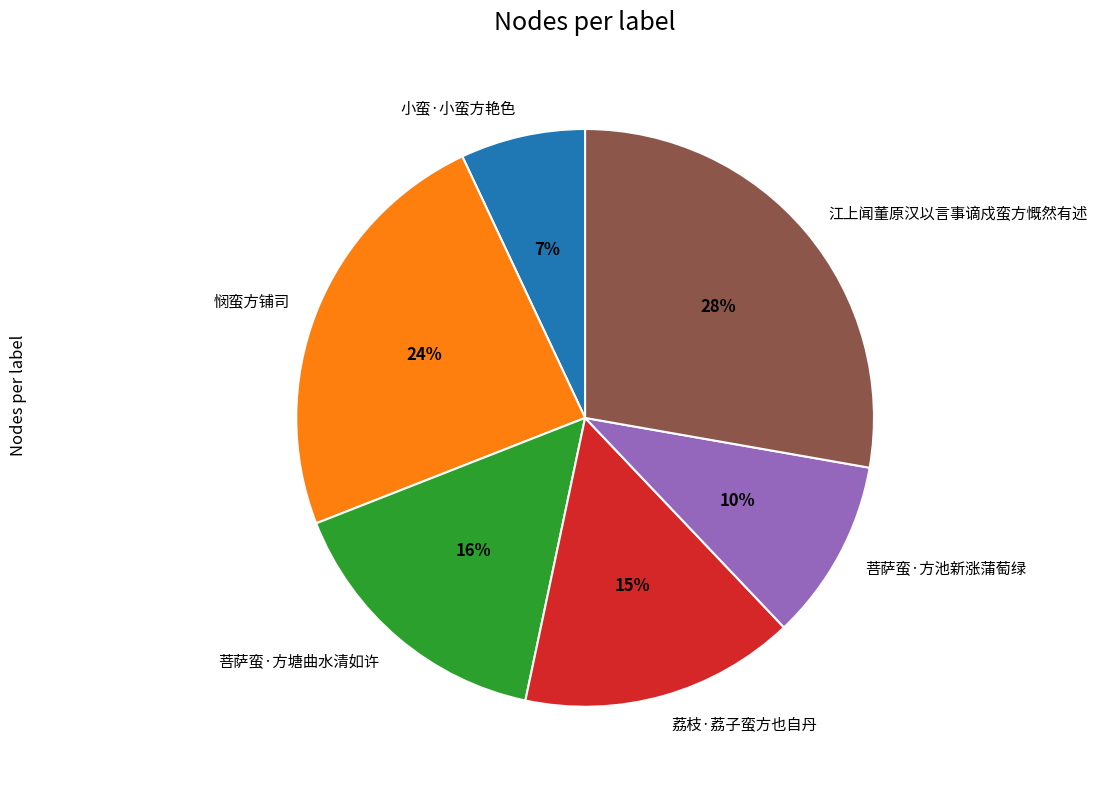

Is there any slice that represents more than half of the pie?

No